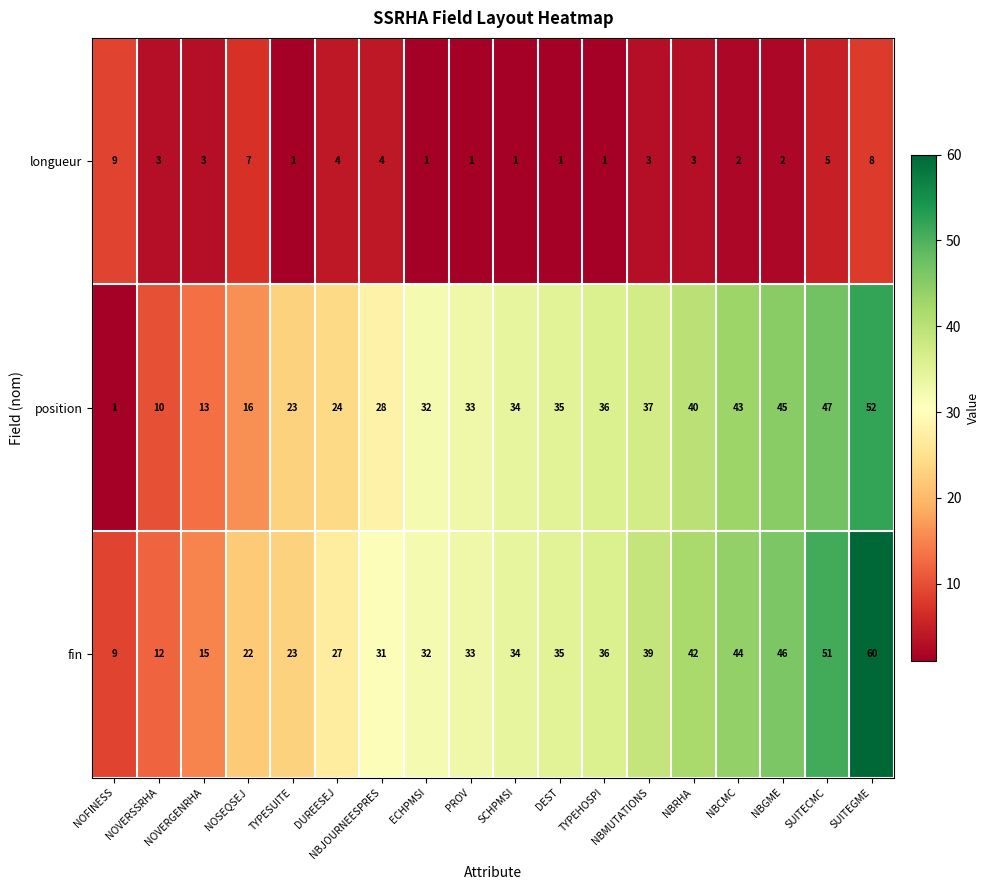

Rank the series by their maximum value, from lowest to highest.

longueur, position, fin